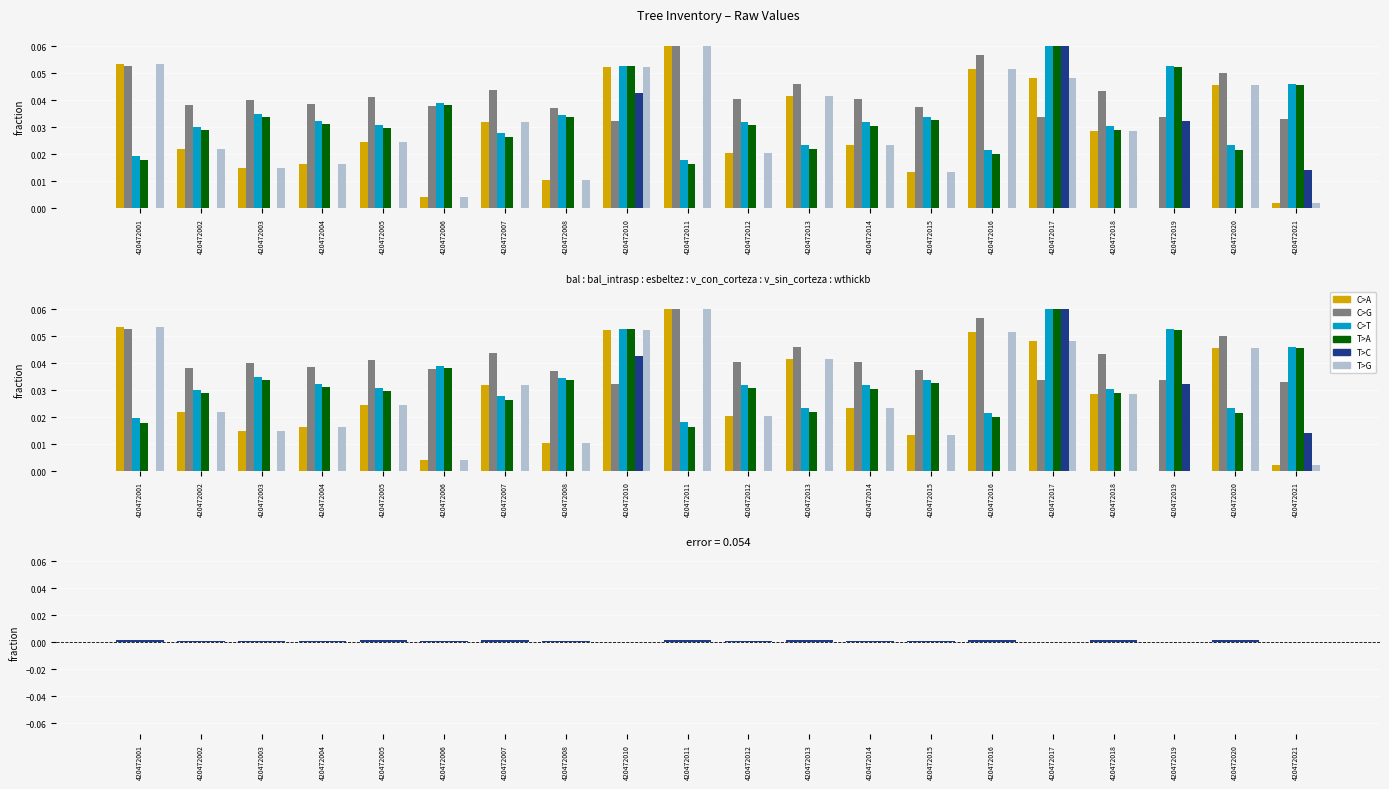

Which has a higher value, 420472004 or 420472002?

420472002